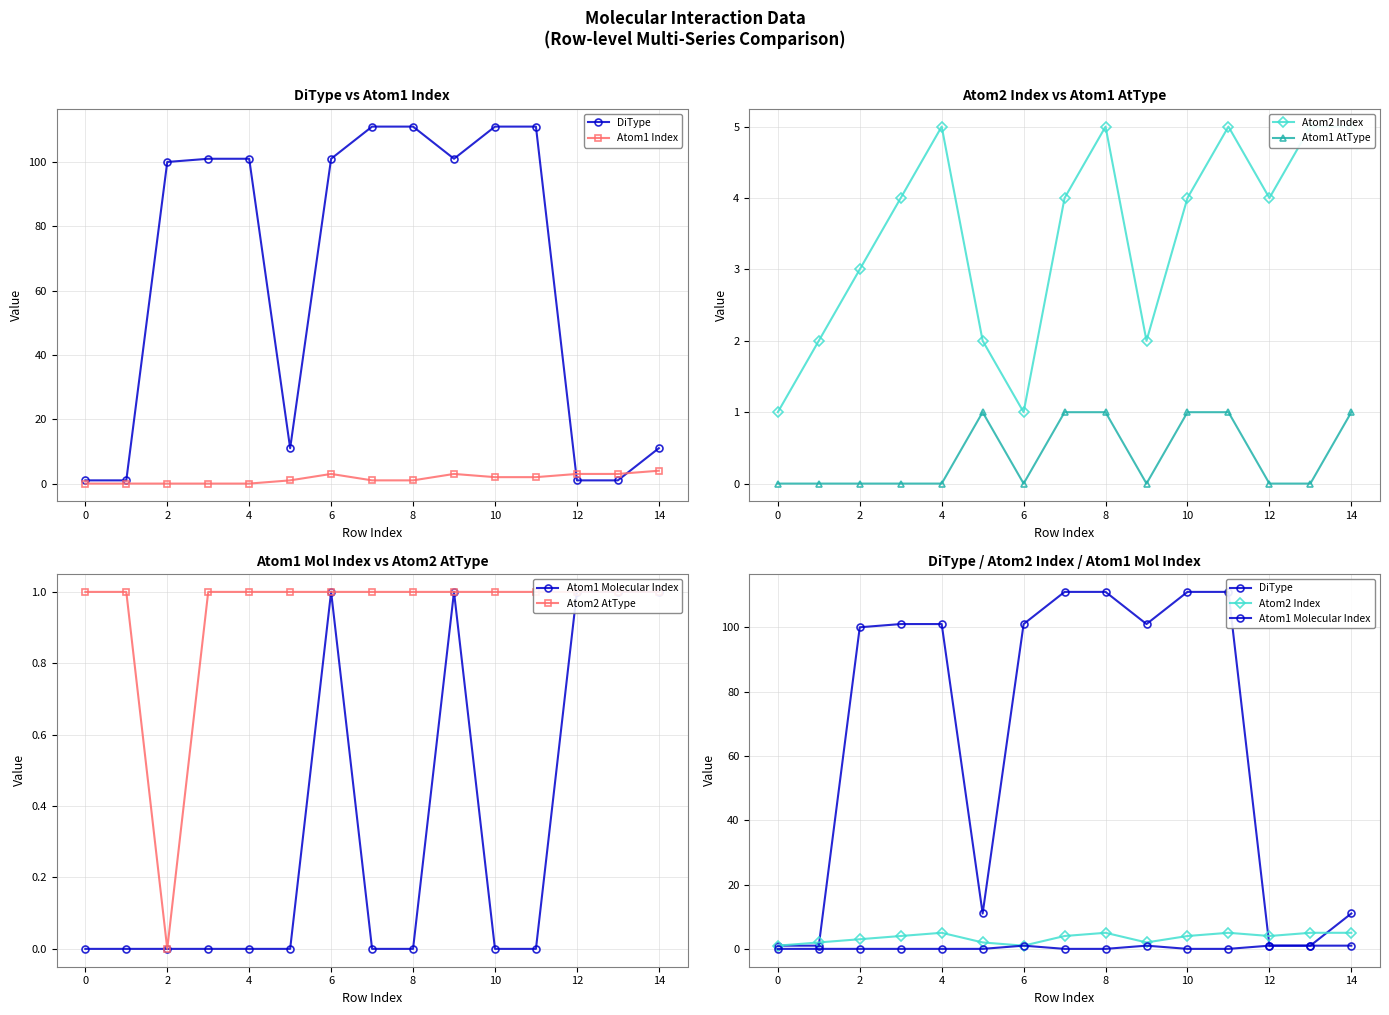

True or false: DiType has a value of 65 at 11.

False